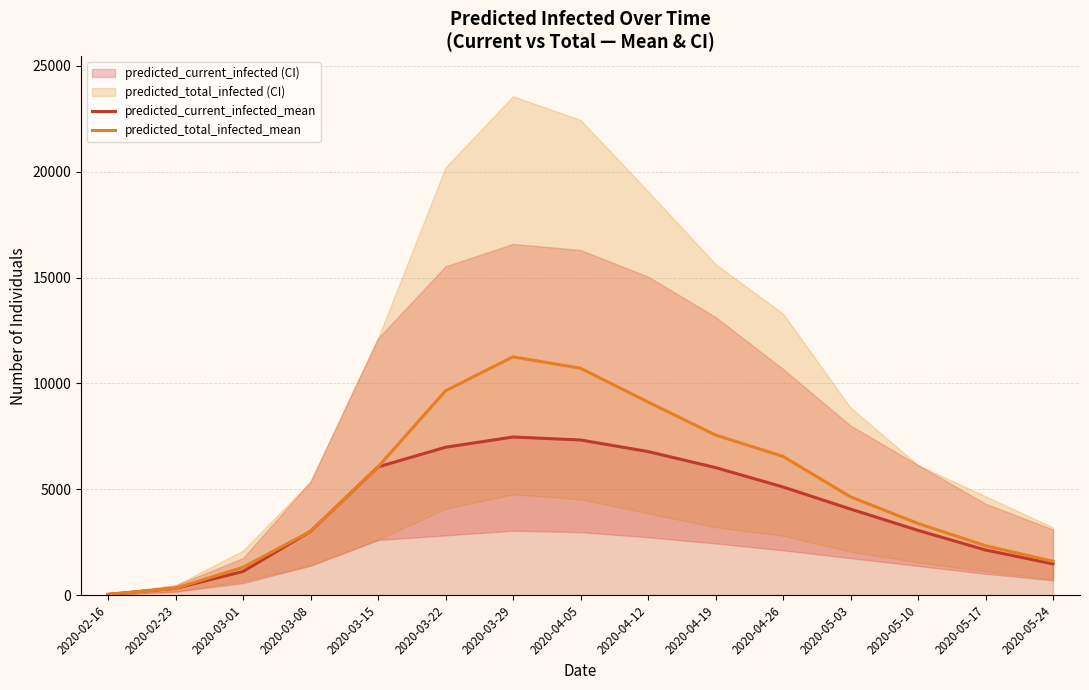

Reading left to right, extract all data points from this chart.

predicted_current_infected_mean: 41	326	1123	3015	6061	6988	7472	7331	6785	6028	5112	4069	3063	2136	1481
predicted_total_infected_mean: 41	326	1320	3015	6061	9652	11258	10720	9124	7566	6555	4647	3389	2339	1600